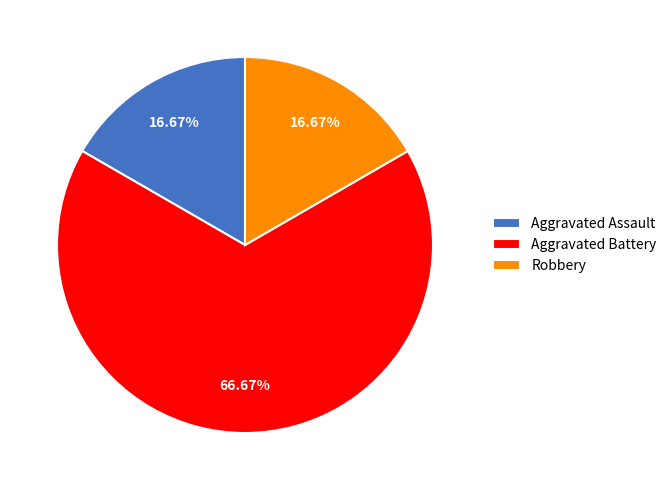

Is it true that Robbery is 17% of the pie?

True